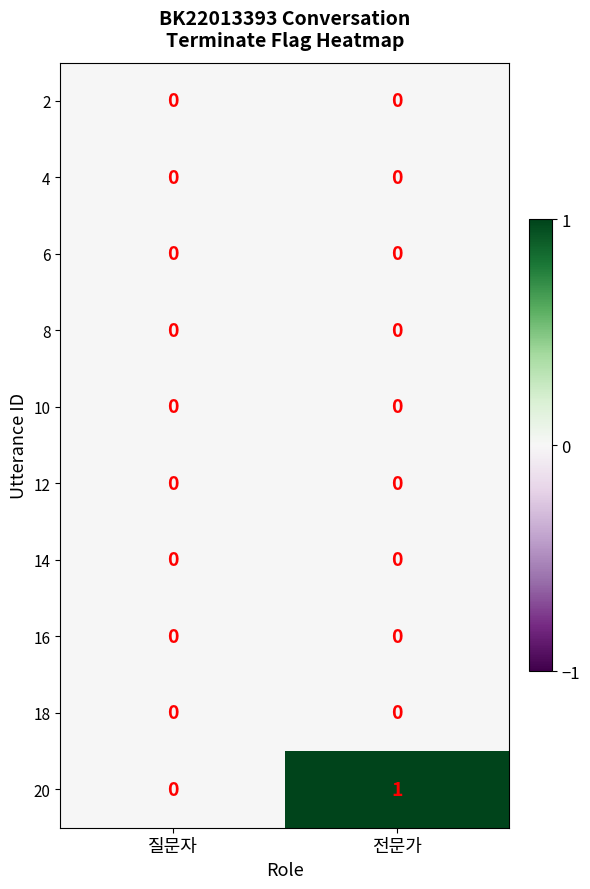

True or false: 2 has a value of 0 at 전문가.

True